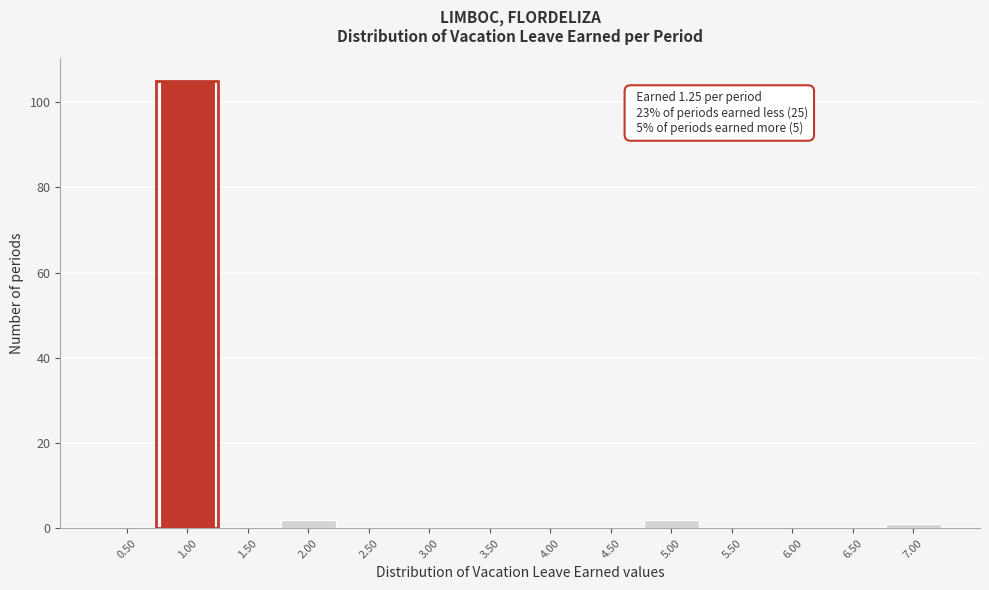

Reading right to left, what are all the values shown in this chart?

7.00=1	6.50=0	6.00=0	5.50=0	5.00=2	4.50=0	4.00=0	3.50=0	3.00=0	2.50=0	2.00=2	1.50=0	1.00=105	0.50=0